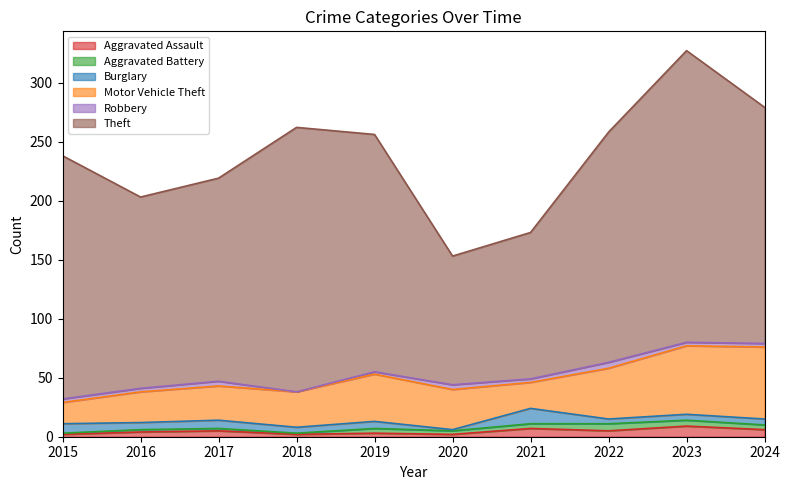

What are all the series names shown in the legend?

Aggravated Assault, Aggravated Battery, Burglary, Motor Vehicle Theft, Robbery, Theft